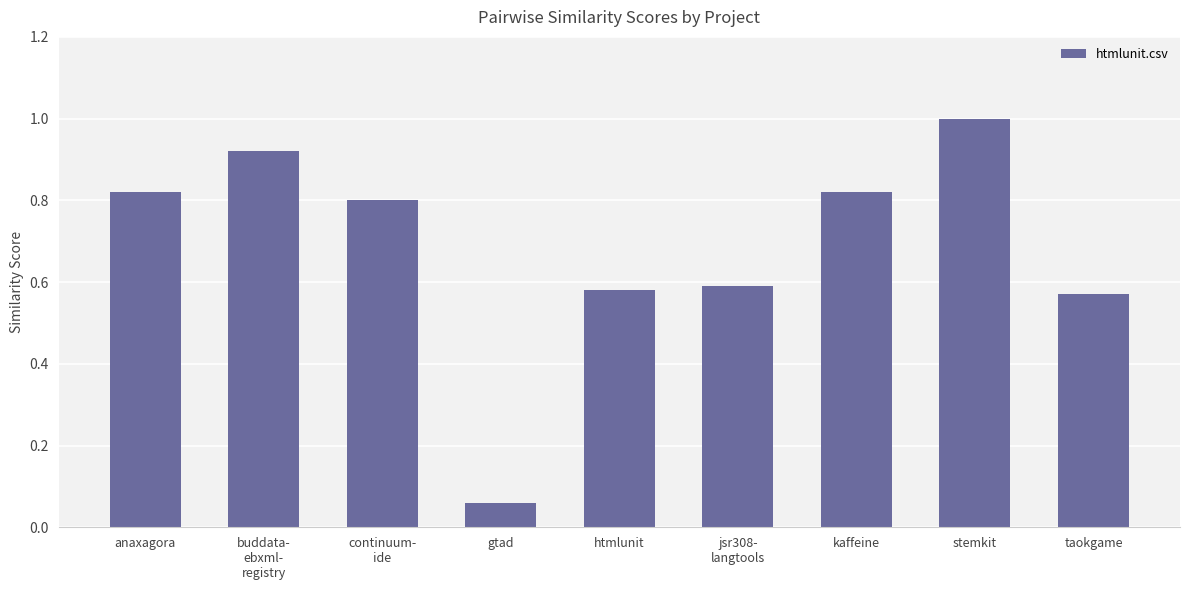

What is the label of the 9th bar from the right?

anaxagora